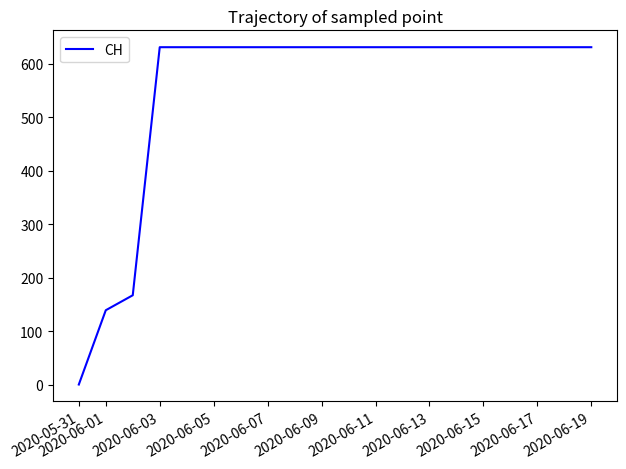

What is the sum of all values?

11033